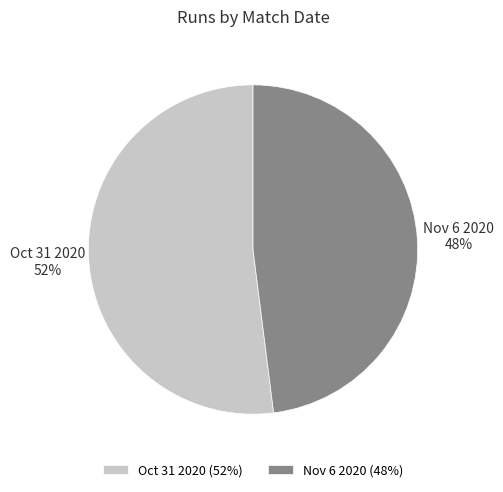

The Oct 31 2020 slice represents 52% of the pie. True or false?

True